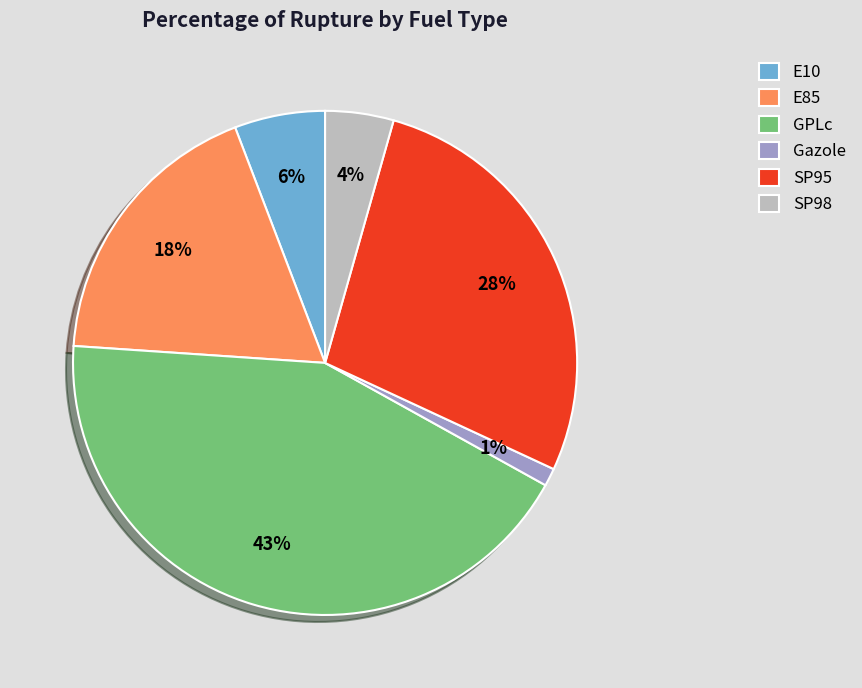

Do GPLc and SP95 together represent more than half of the pie?

Yes